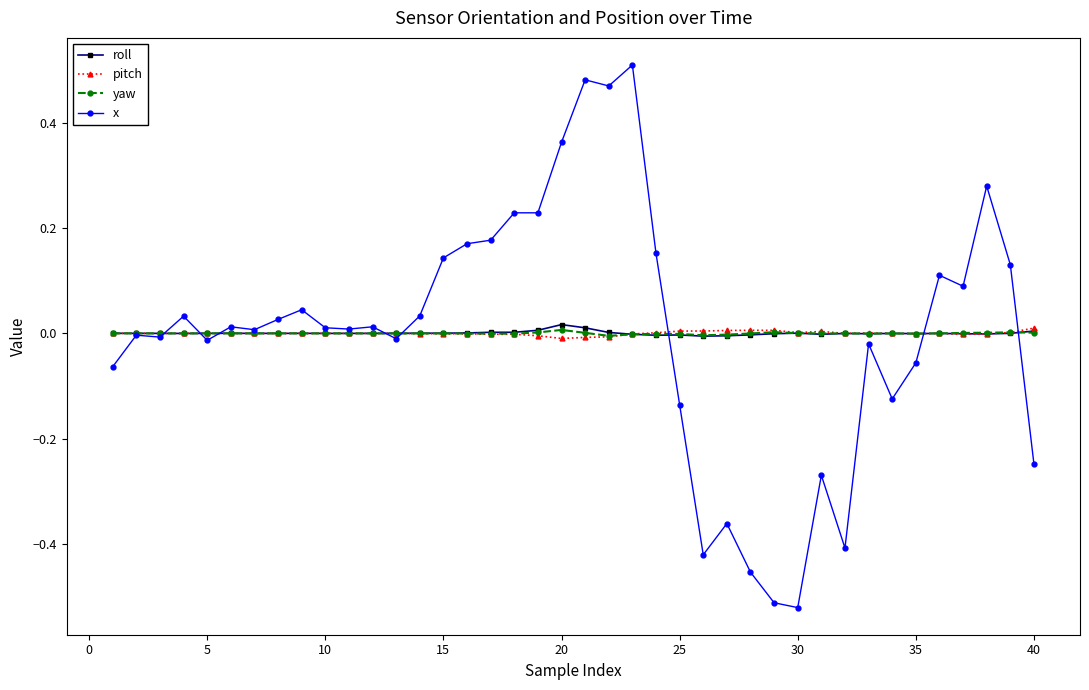

True or false: x has more than 2 points higher than both neighbors.

True